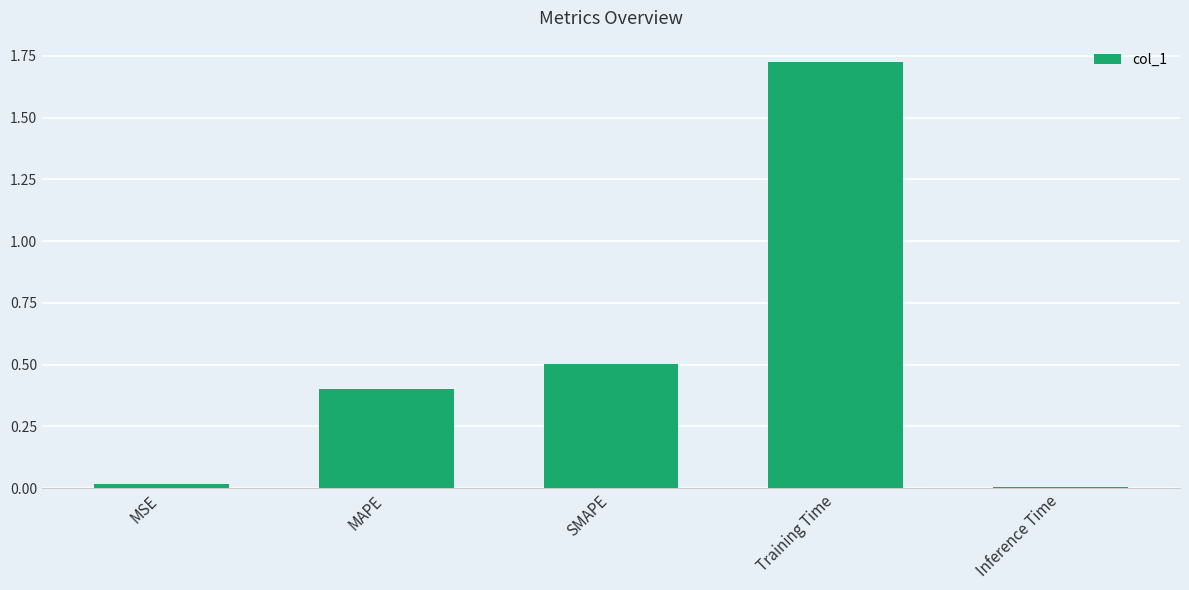

Between SMAPE and MAPE, which is larger?

SMAPE